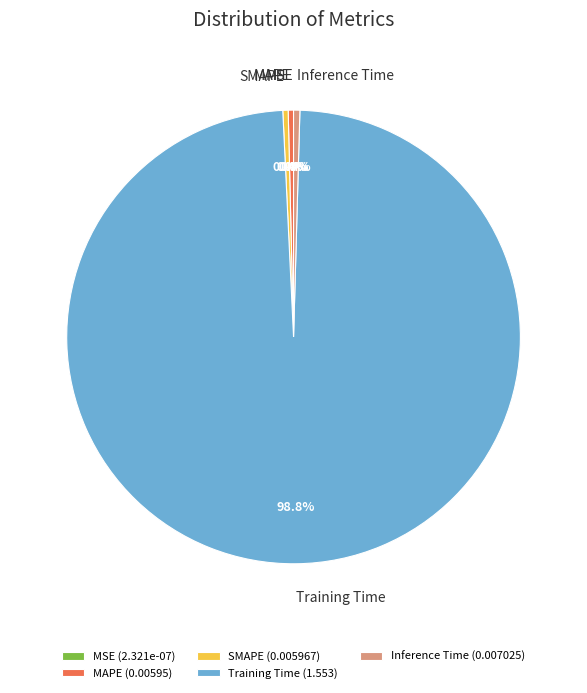

How much of the chart is everything except Inference Time?

99.6%